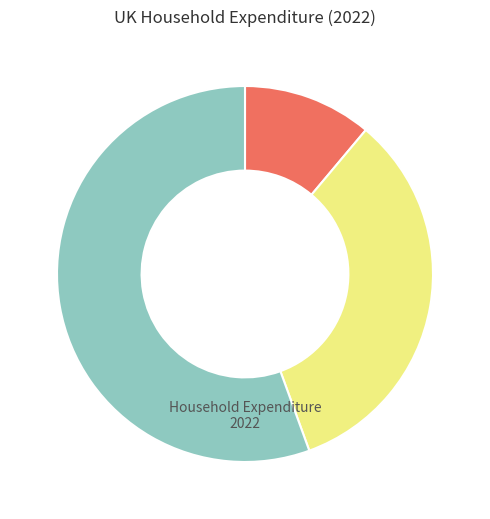

Count the number of slices in the pie.

3